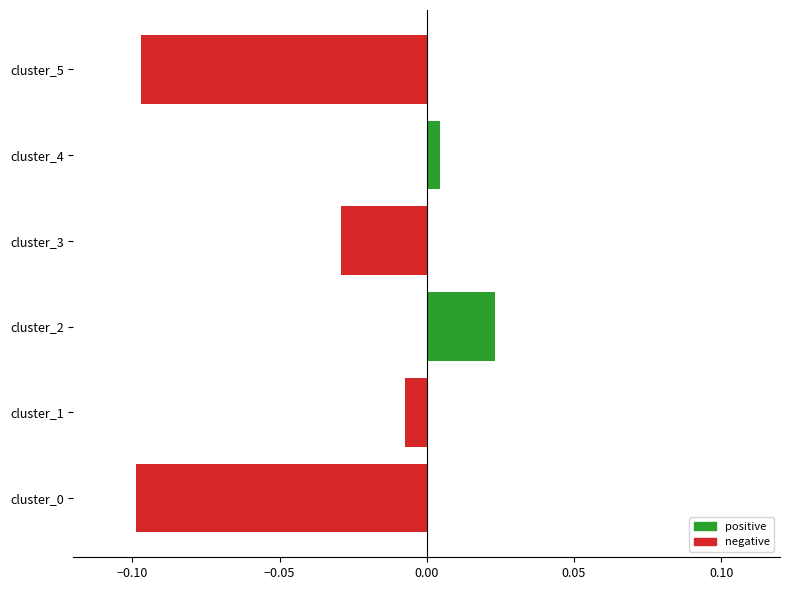

How many data points are less than 0?

4